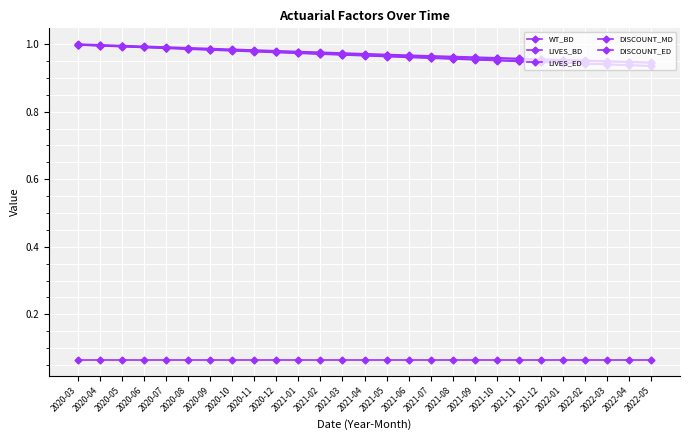

Does the chart have visible grid lines?

Yes